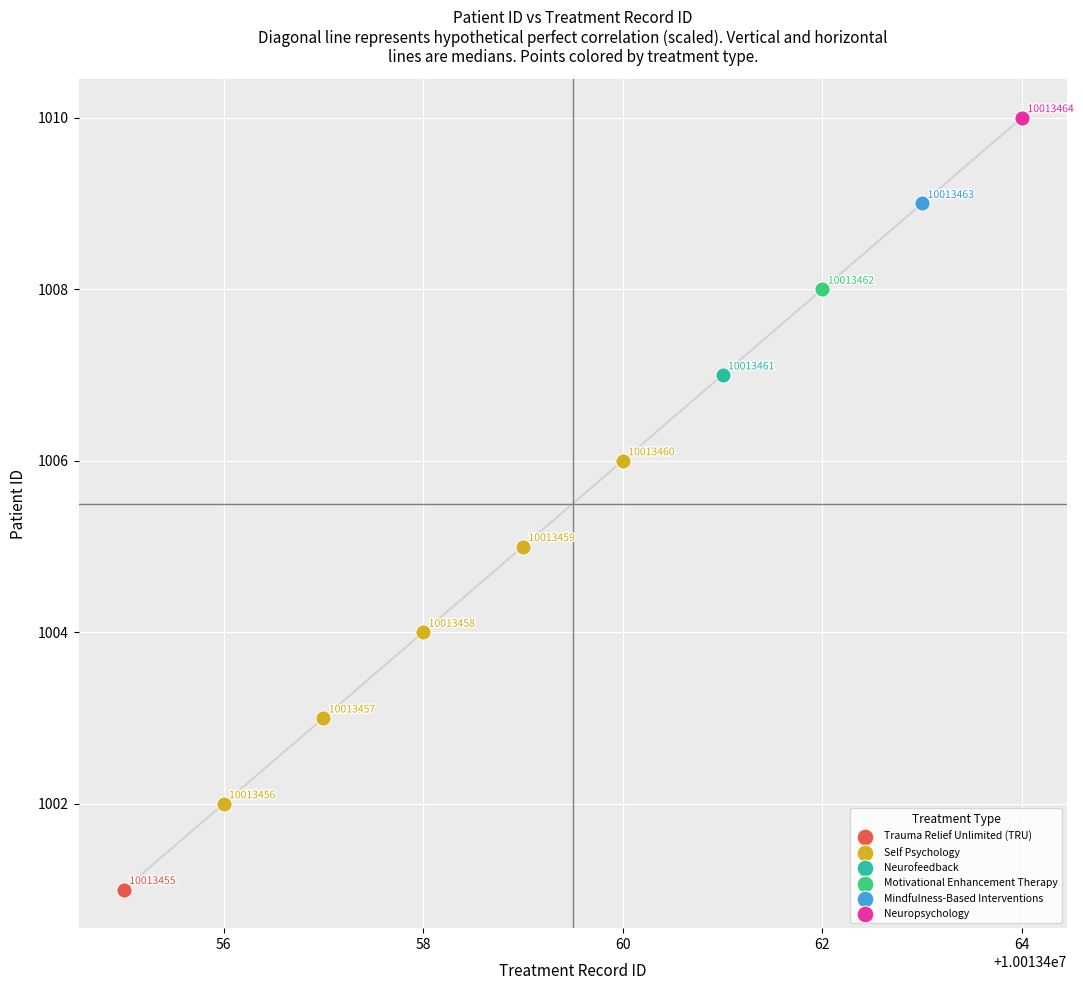

What are all the series names shown in the legend?

Trauma Relief Unlimited (TRU), Self Psychology, Neurofeedback, Motivational Enhancement Therapy, Mindfulness-Based Interventions, Neuropsychology